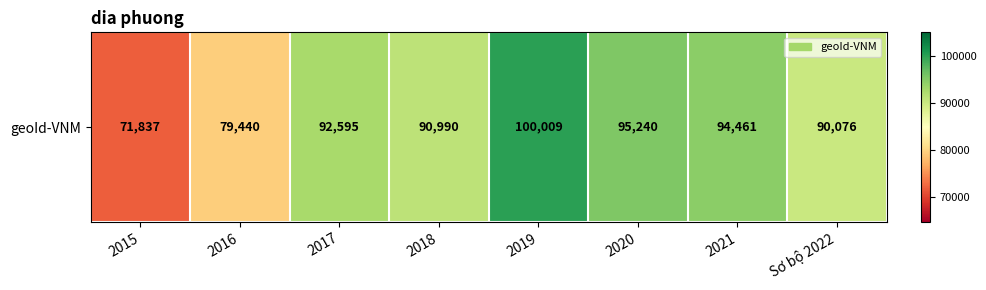

List the labels in order of value, smallest first.

2015, 2016, Sơ bộ 2022, 2018, 2017, 2021, 2020, 2019